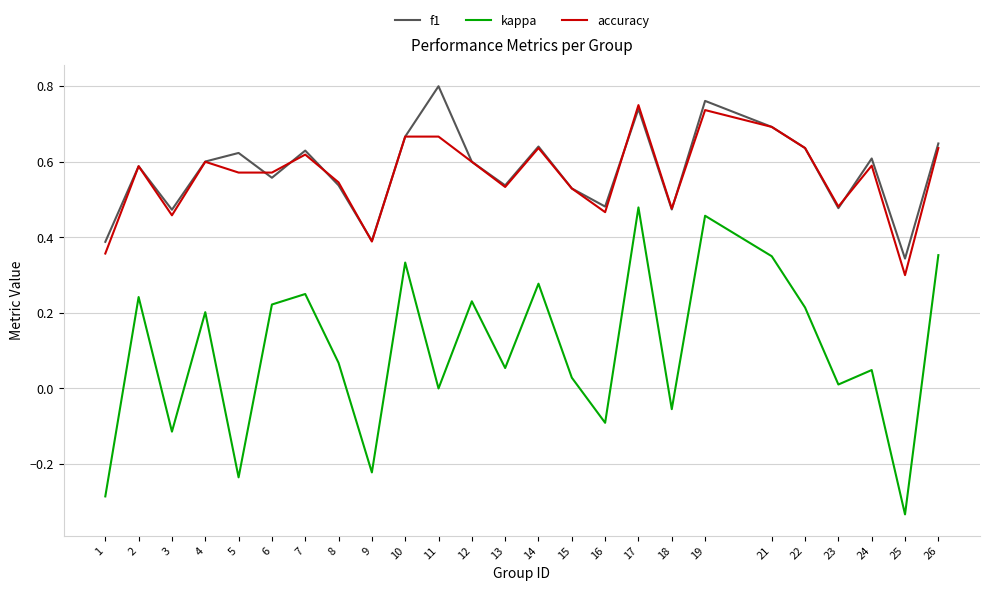

Count the accuracy values in the range 0 to 1.

25